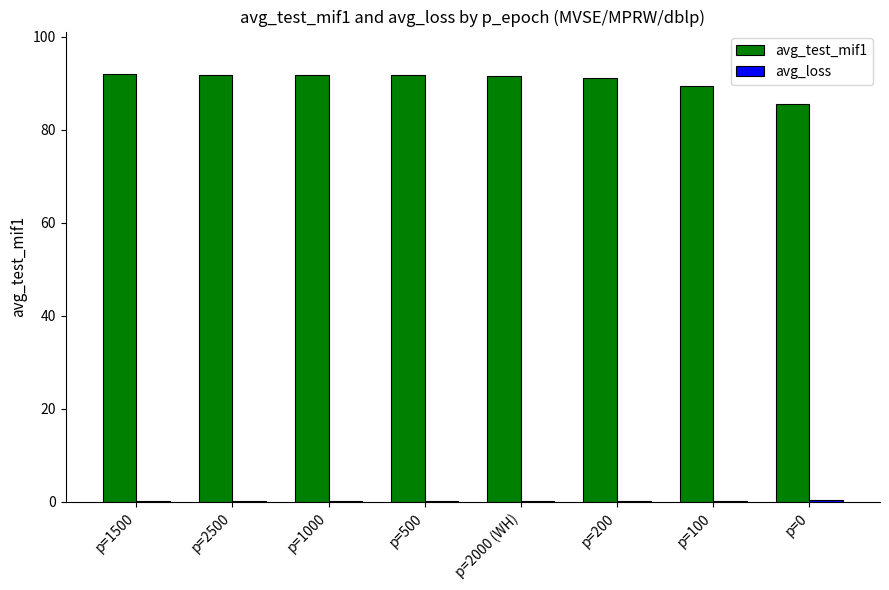

Are the bars grouped side by side (vs. stacked)?

Yes